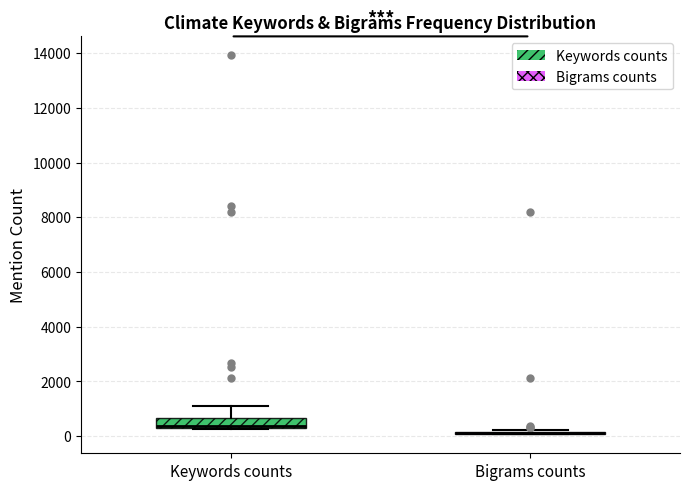

Where is the lower edge of the box for Keywords counts on the y-axis? The values are not printed on the chart, so give them approximately, as read against the axis.

400